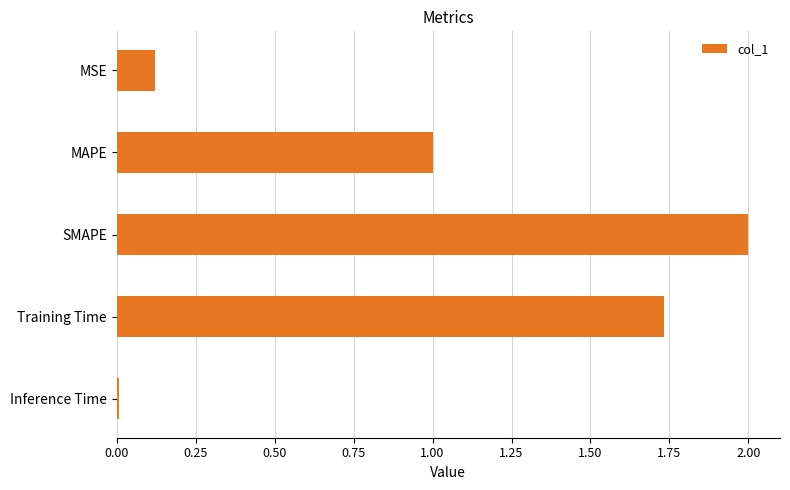

What is the difference between the maximum and second lowest values?

1.9